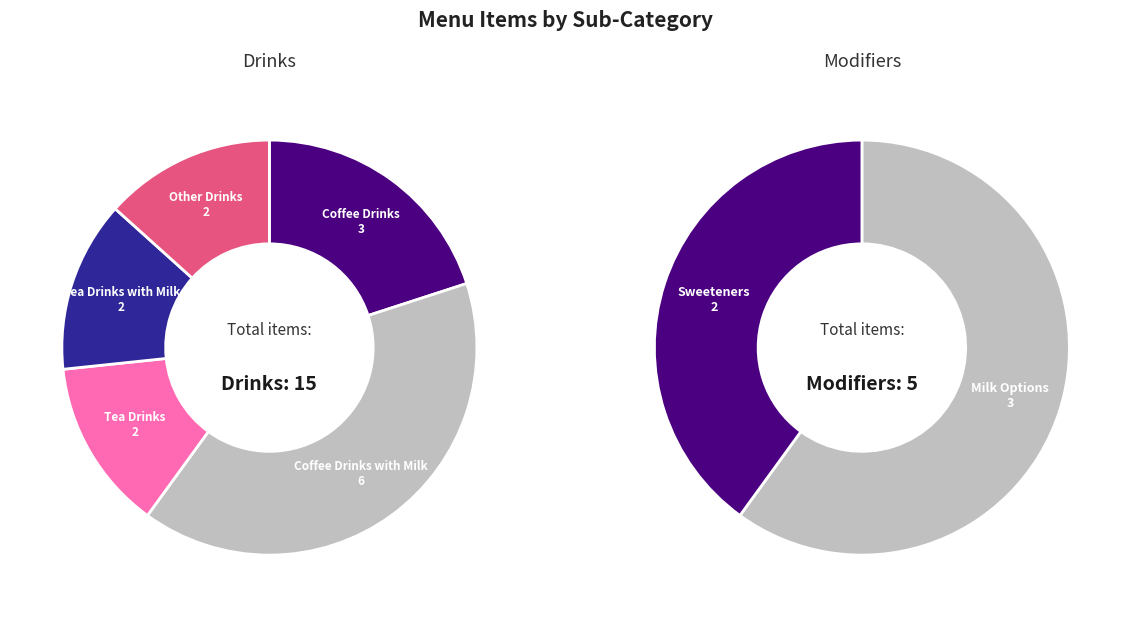

Does any single category account for the majority?

No